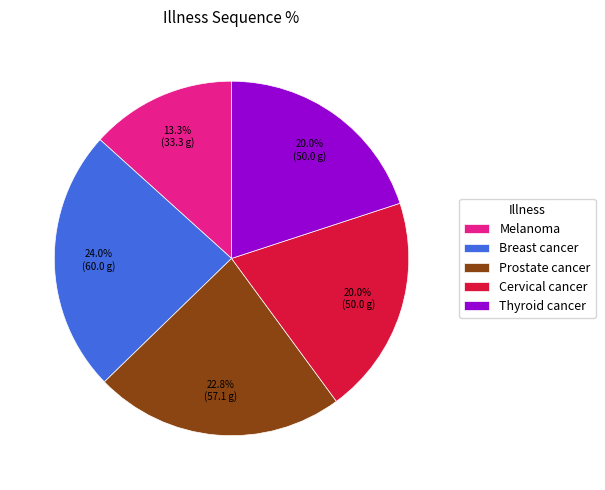

Between Melanoma and Breast cancer, which is larger?

Breast cancer